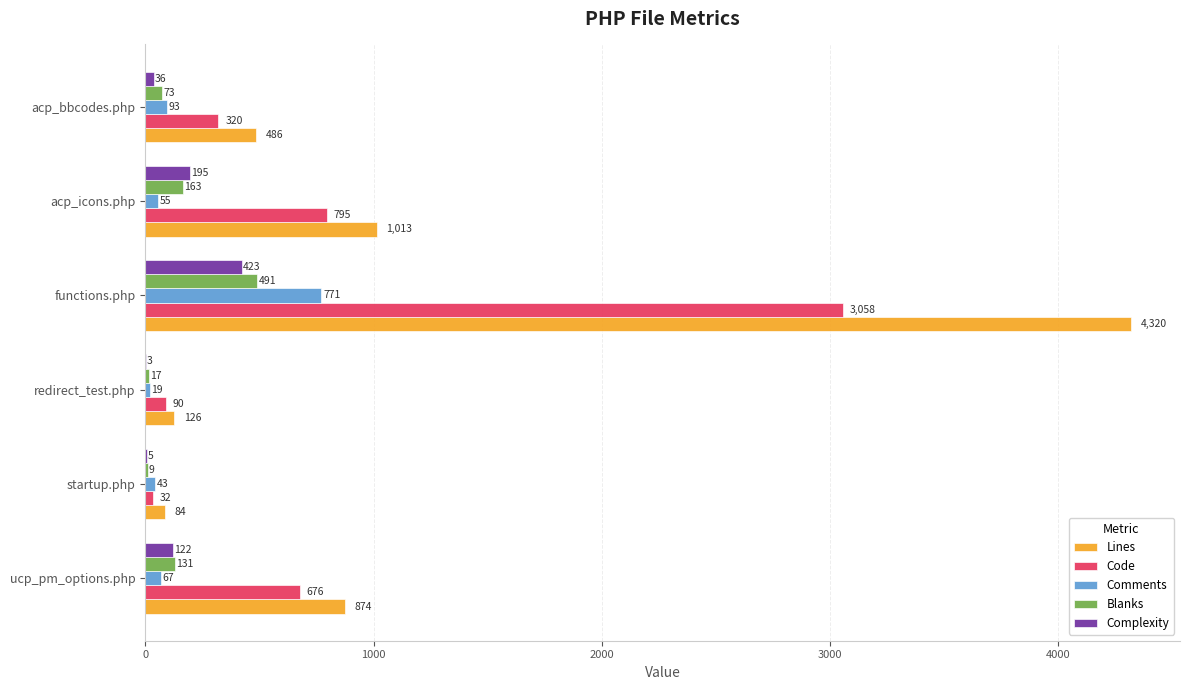

Is it true that Complexity equals 36 at acp_bbcodes.php?

True